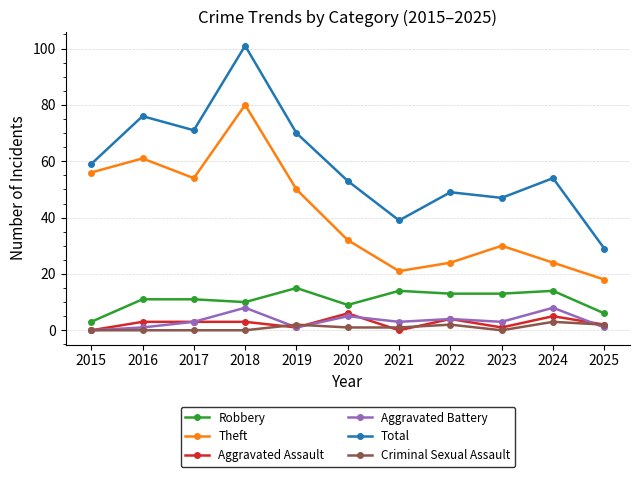

Between 2019 and 2022, which series saw the biggest shift?

Theft